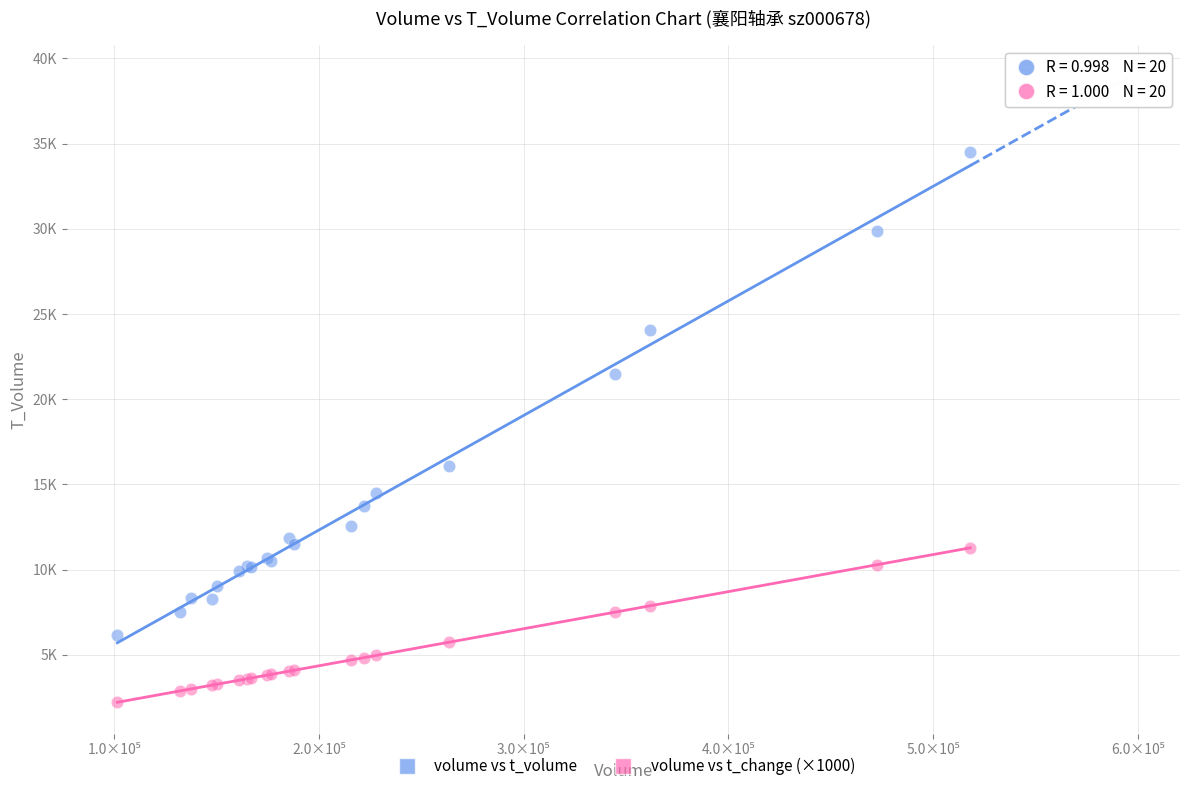

What are all the series names shown in the legend?

volume vs t_volume, volume vs t_change (×1000)